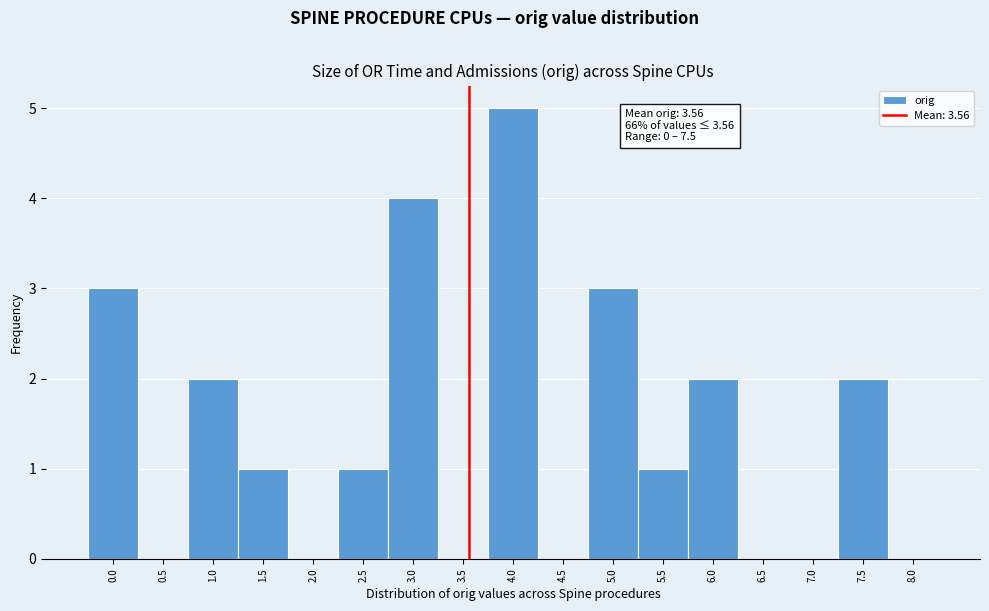

Over which range of the x-axis is the bar tallest?

3.75 to 4.25